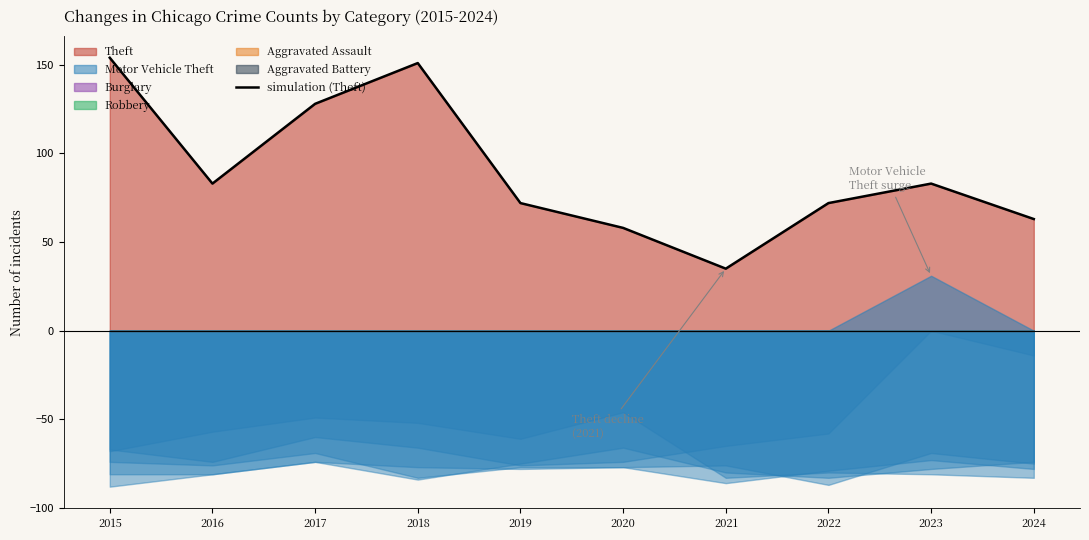

Reading left to right, extract all data points from this chart.

2015=154	2016=83	2017=128	2018=151	2019=72	2020=58	2021=35	2022=72	2023=83	2024=63